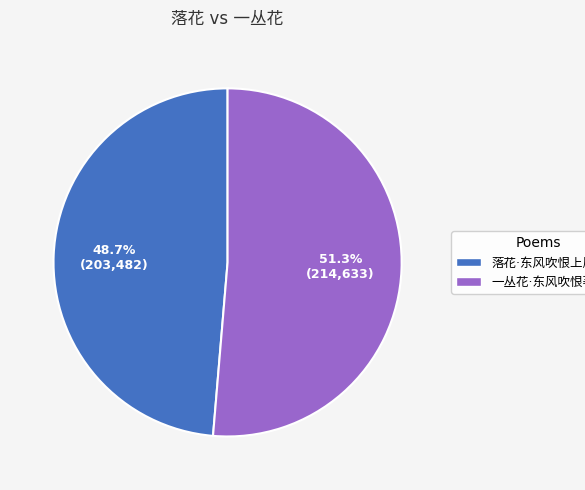

How many slices are in this pie chart?

2